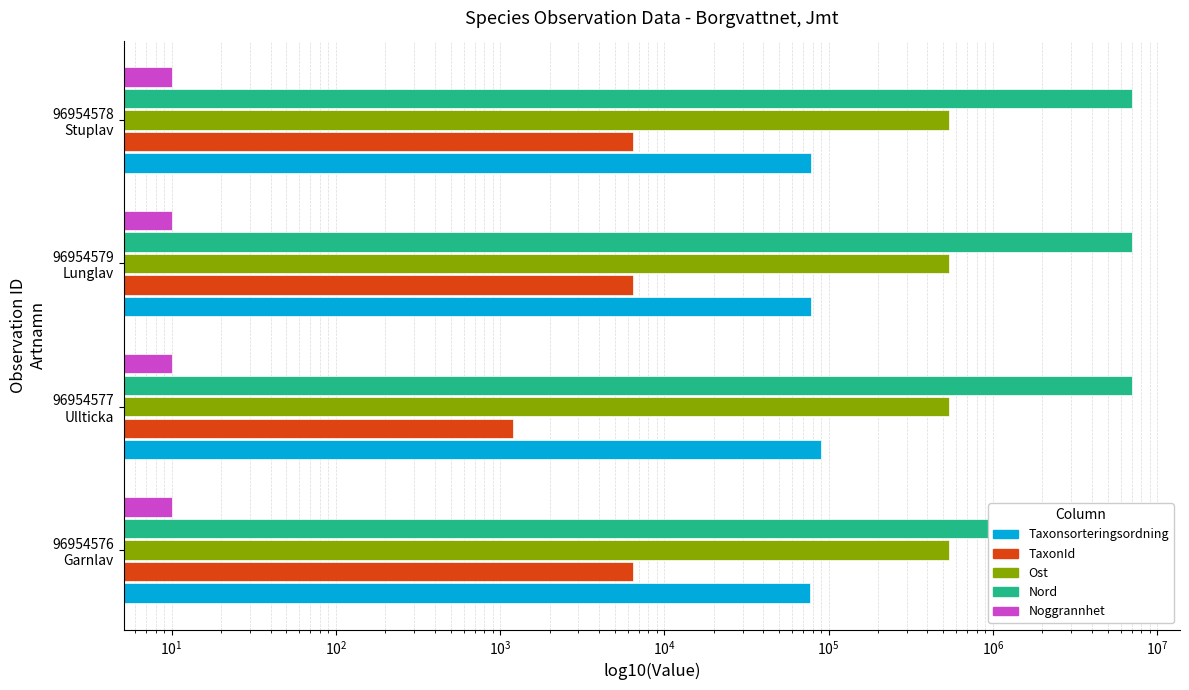

What is the total value across all series at $\mathdefault{10^{2}}$?

7663902.1